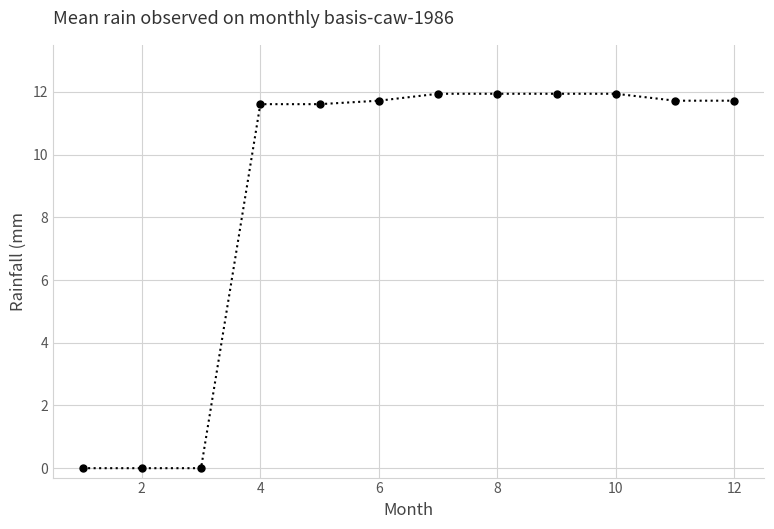

How many categories are shown in the chart?

12